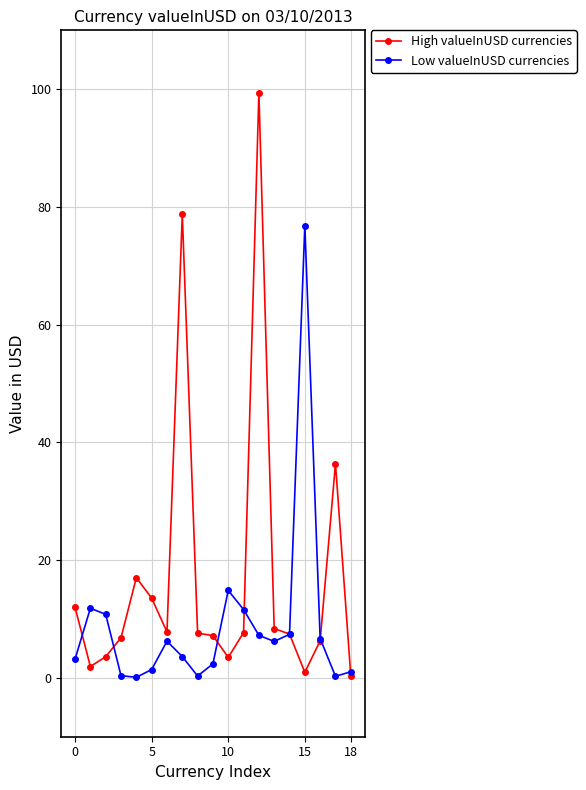

What is the highest value of the High valueInUSD currencies series?

99.4